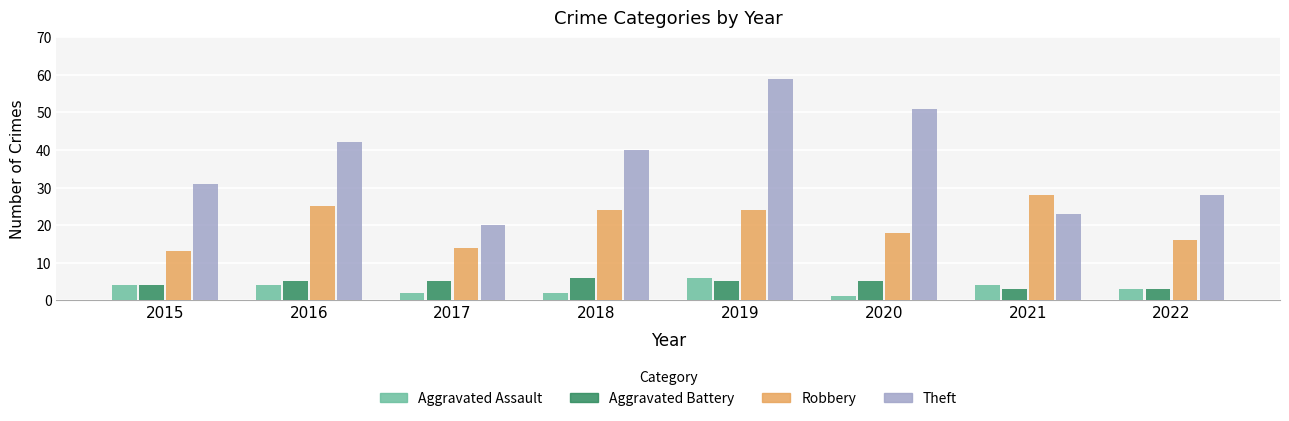

Are the bars horizontal?

No